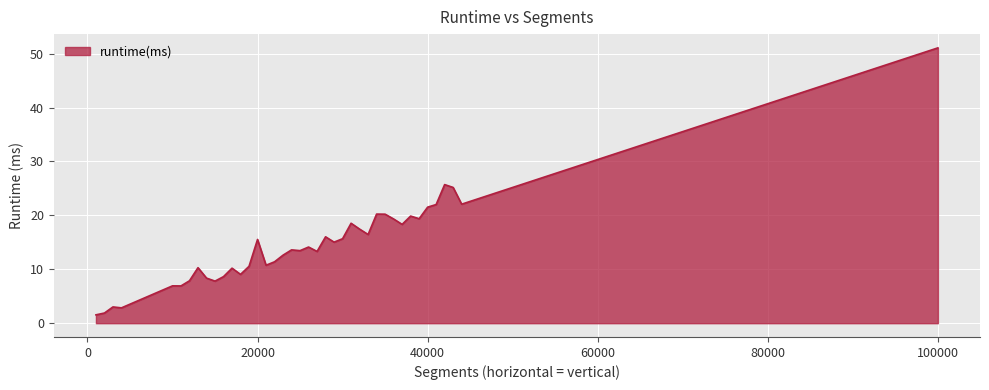

What is the difference between the maximum and minimum values?

49.5